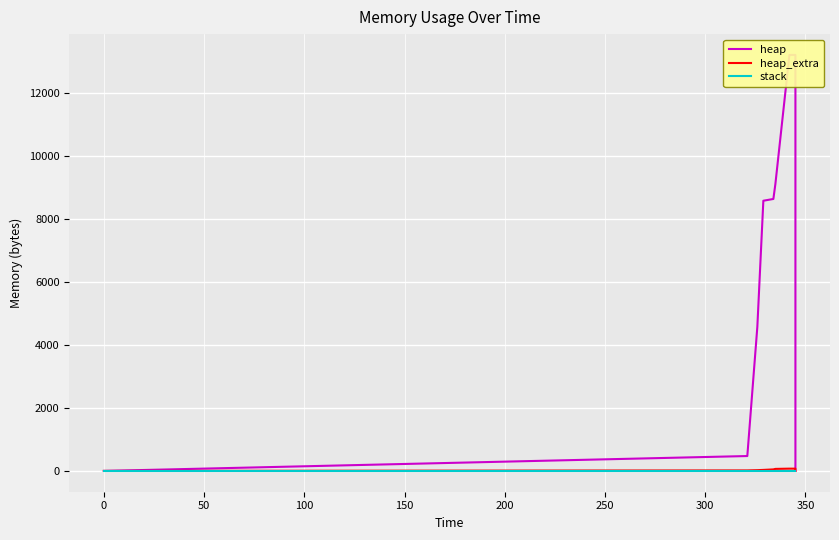

Which series has the widest spread of values?

heap